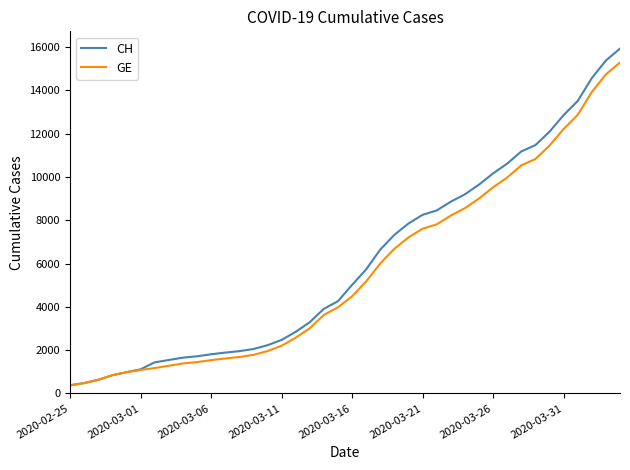

Which series has the widest spread of values?

CH